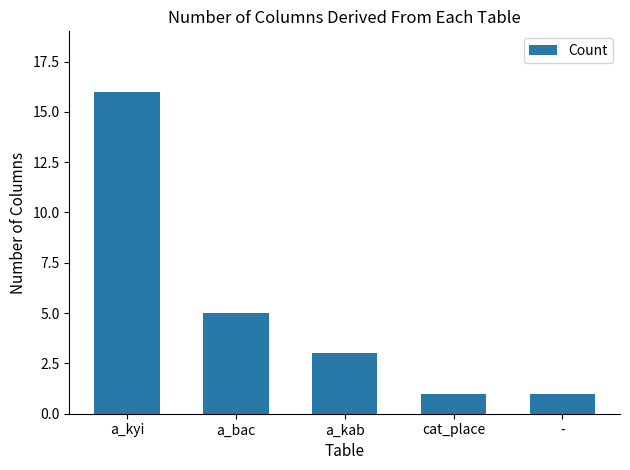

How many bars are there in total?

5